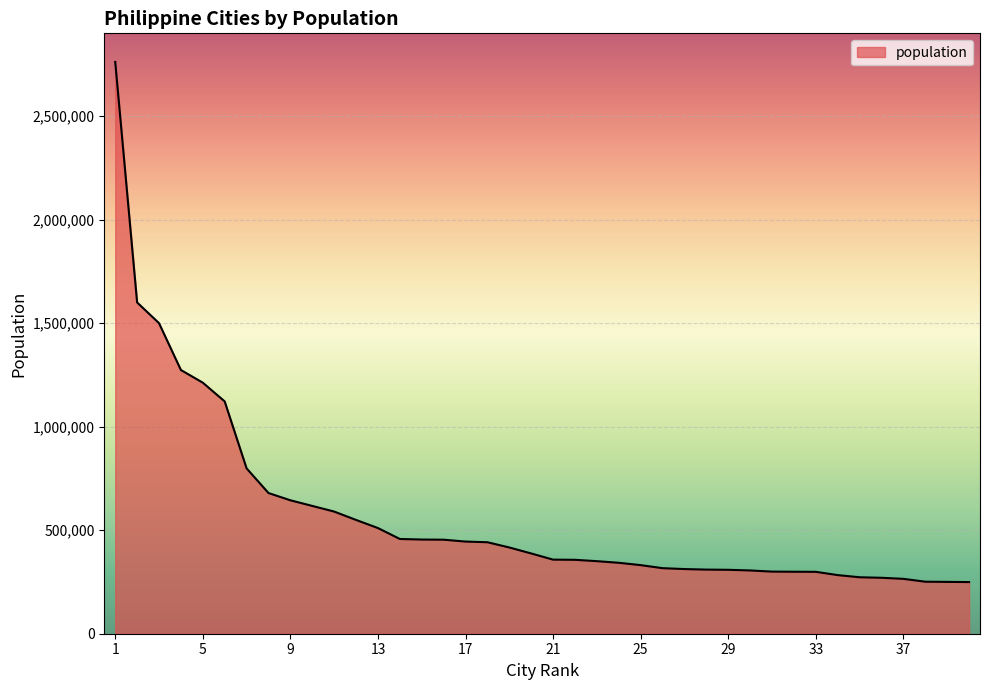

What is the greatest value displayed?

2761720